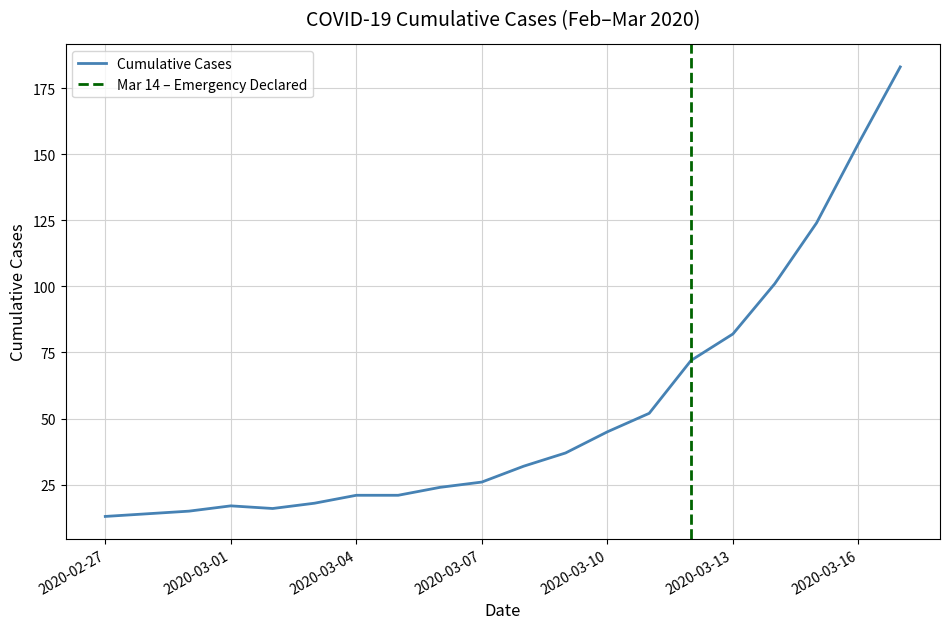

The value at 2020-02-29 is 15. True or false?

True